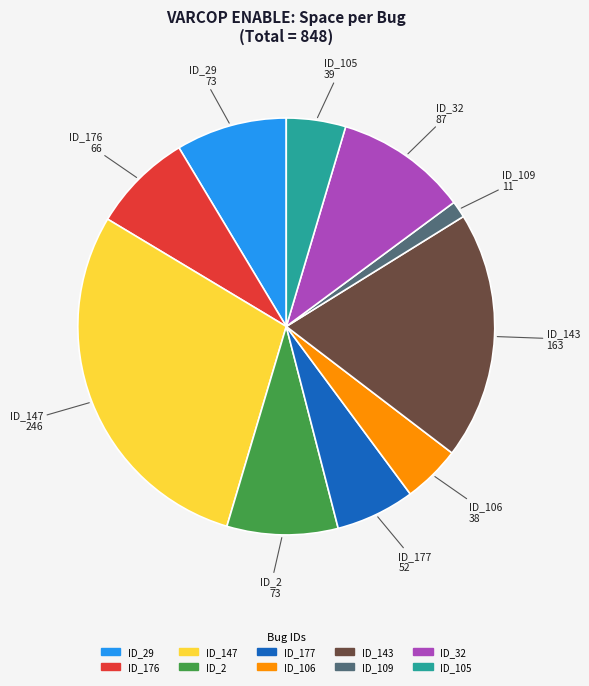

Does any single category account for the majority?

No